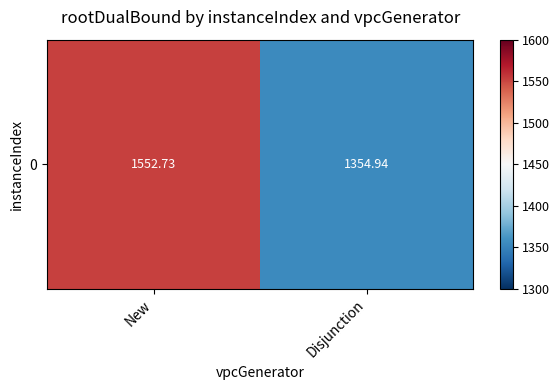

Reading right to left, extract all data points from this chart.

Disjunction=1354.9	New=1552.7